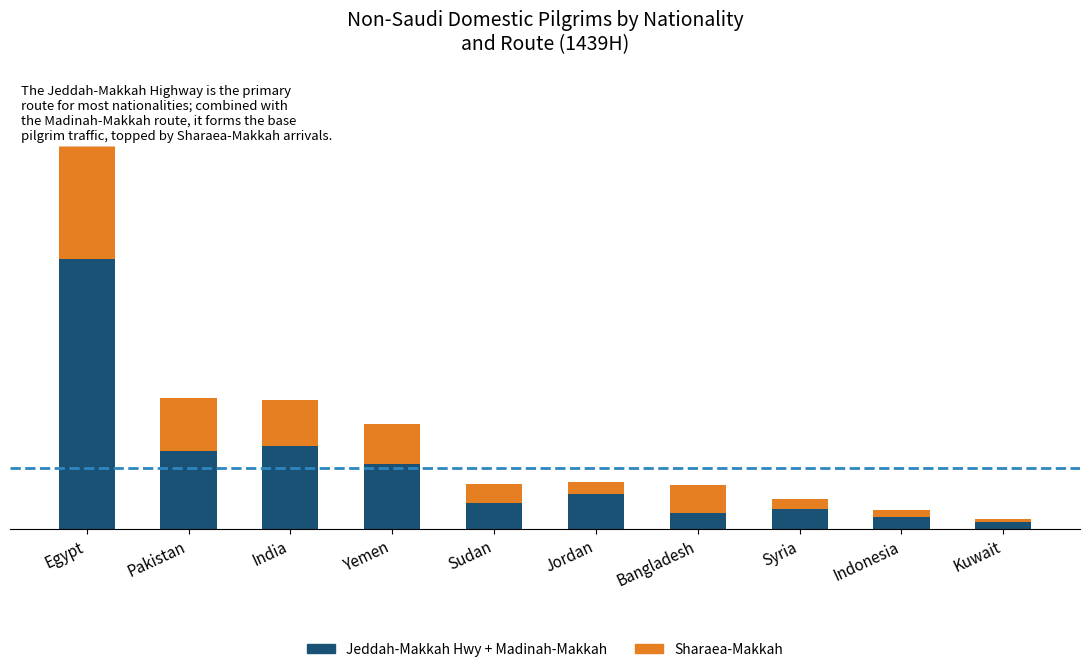

The value of Sharaea-Makkah at Sudan is 432. True or false?

False